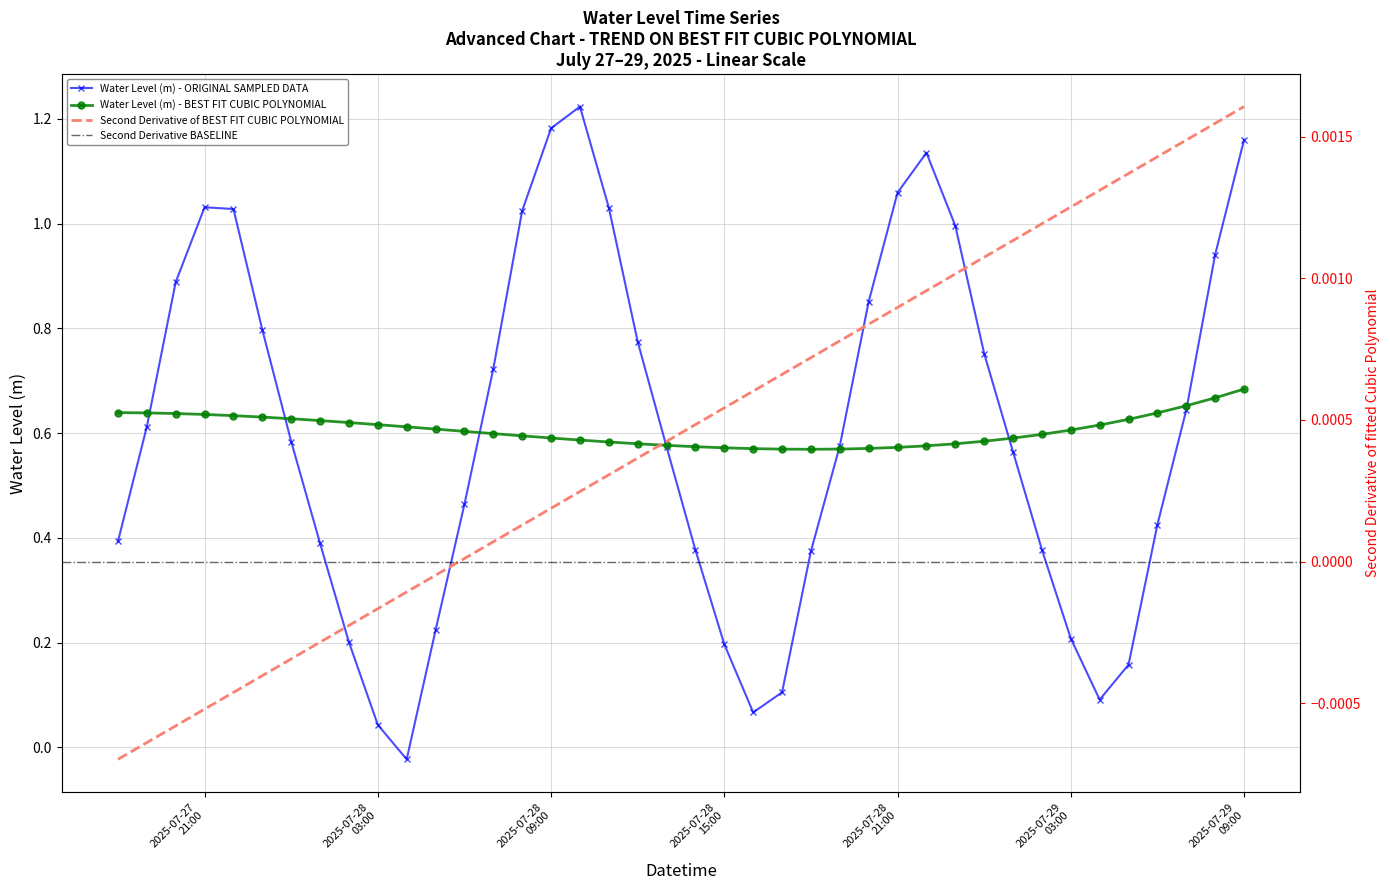

How many interior local valleys (lower than both neighbors) does the data have?

3